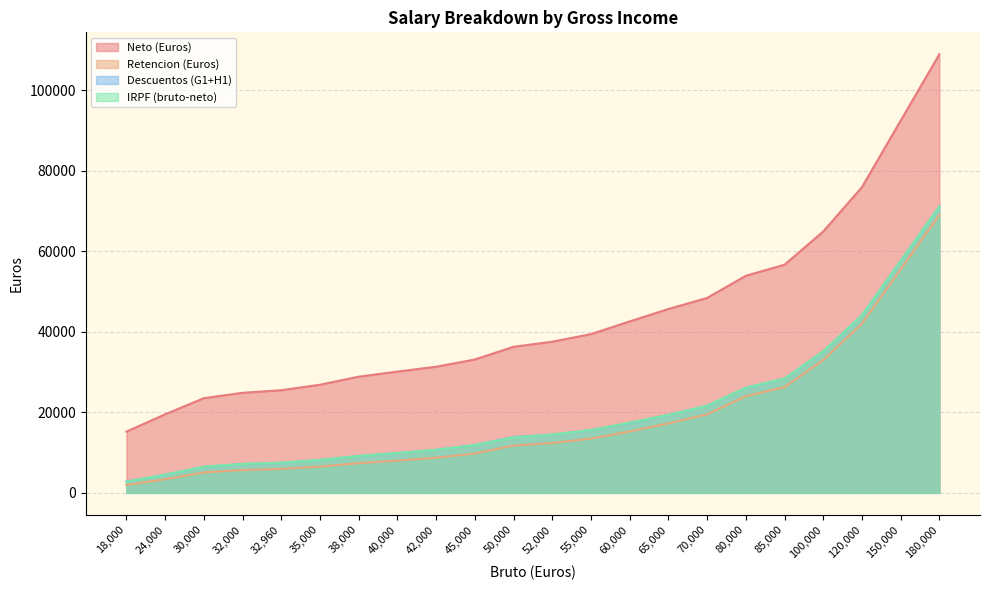

At which category is the sum across all series the highest?

180,000